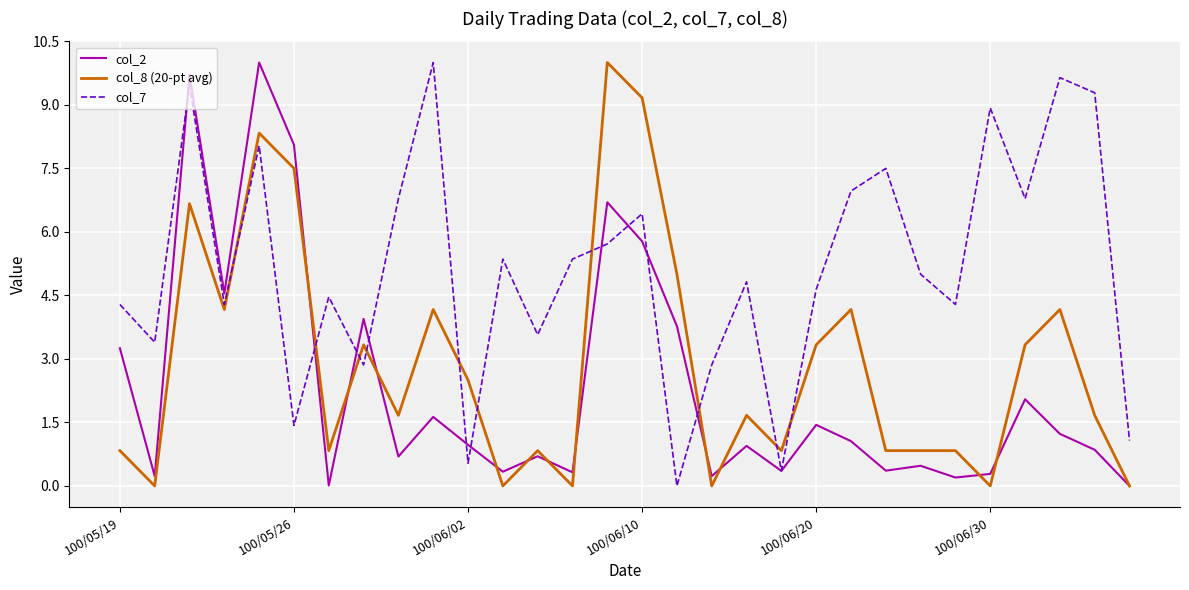

How many lines are shown in the chart?

3